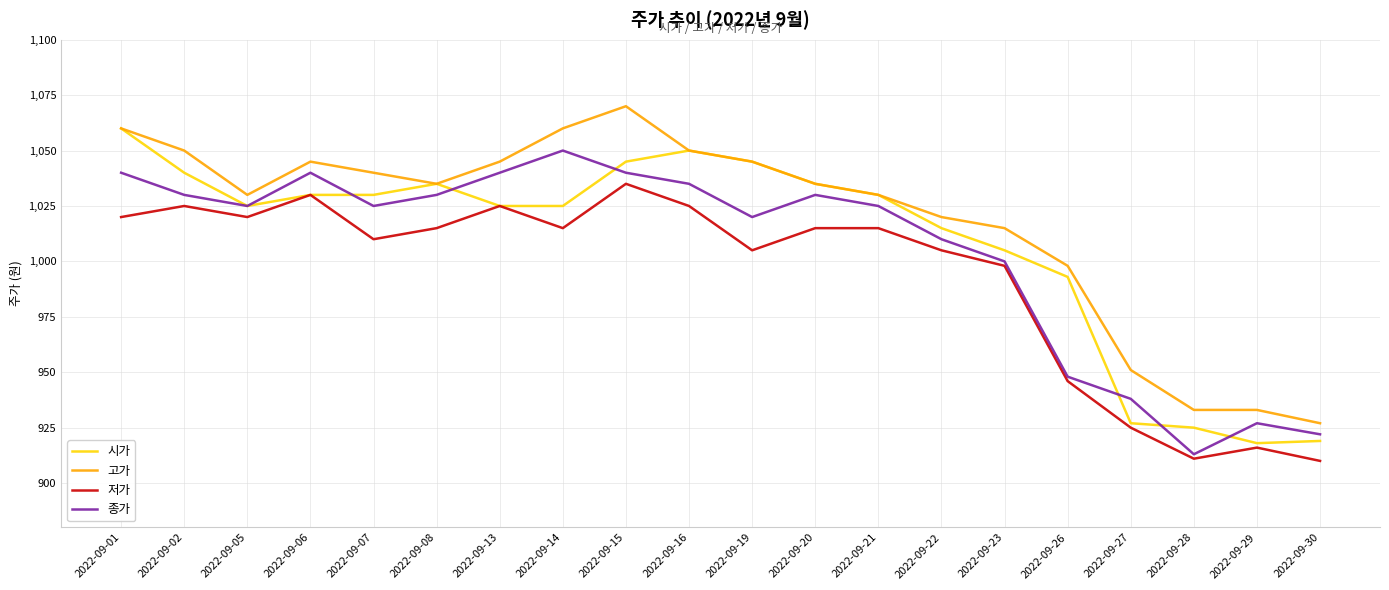

Is the value of 시가 at 2022-09-19 greater than the value of 고가 at 2022-09-20?

Yes